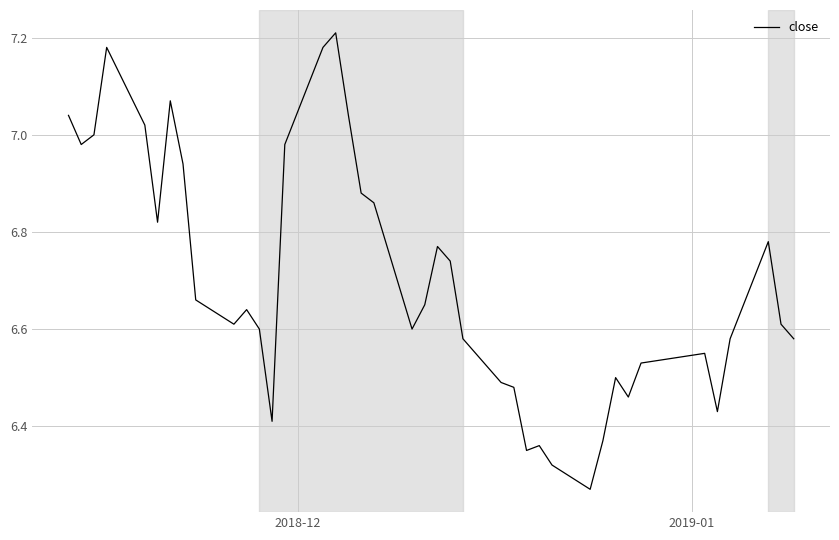

What is the difference between the maximum and minimum values?

0.9